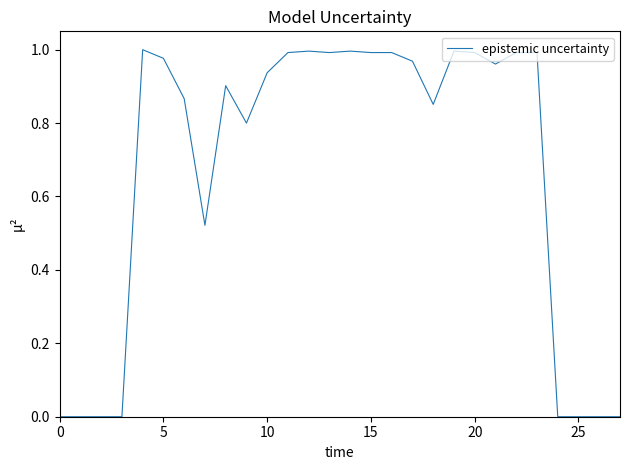

How many lines are shown in the chart?

1